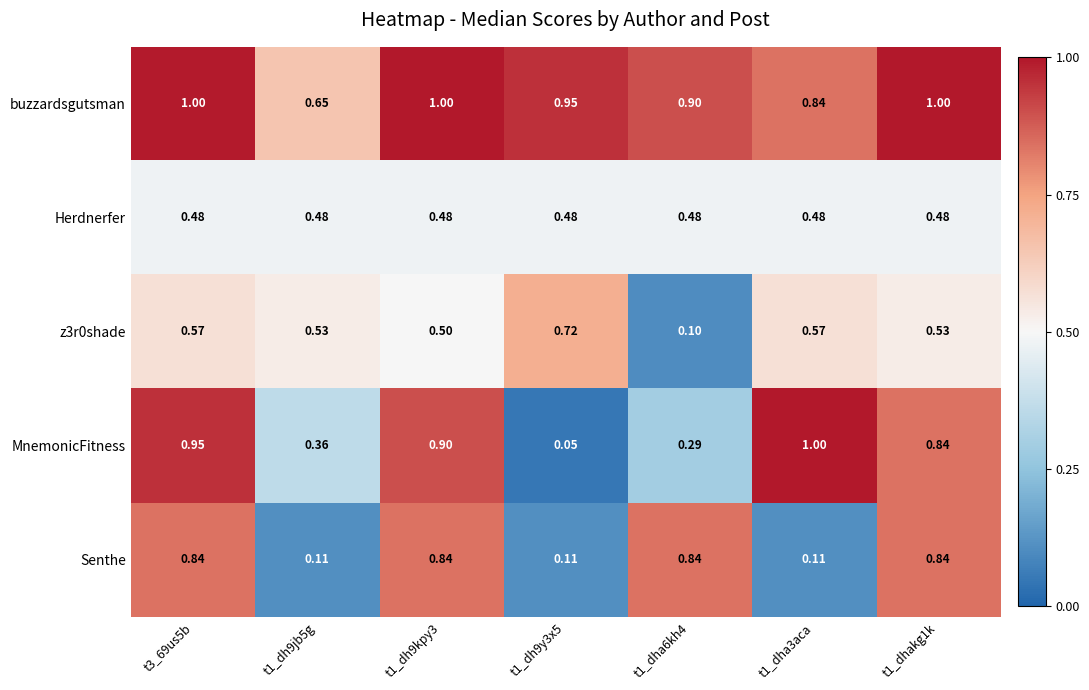

Is the value of Herdnerfer at t1_dha3aca greater than the value of buzzardsgutsman at t3_69us5b?

No